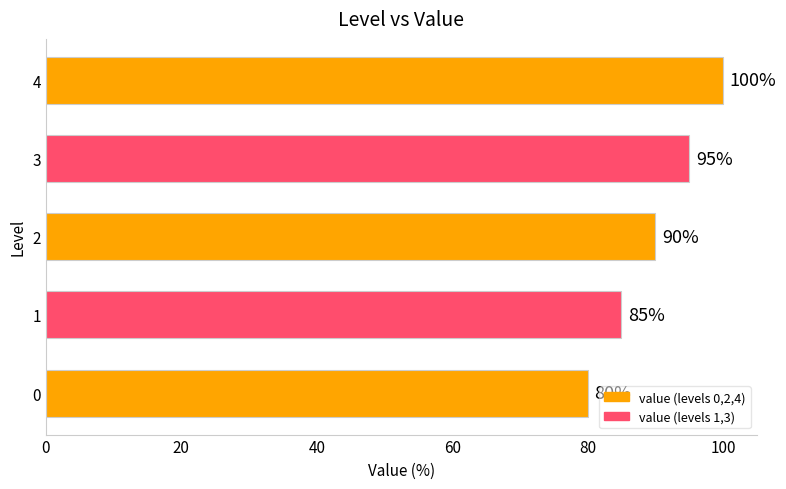

What is the difference between the maximum and minimum values?

20